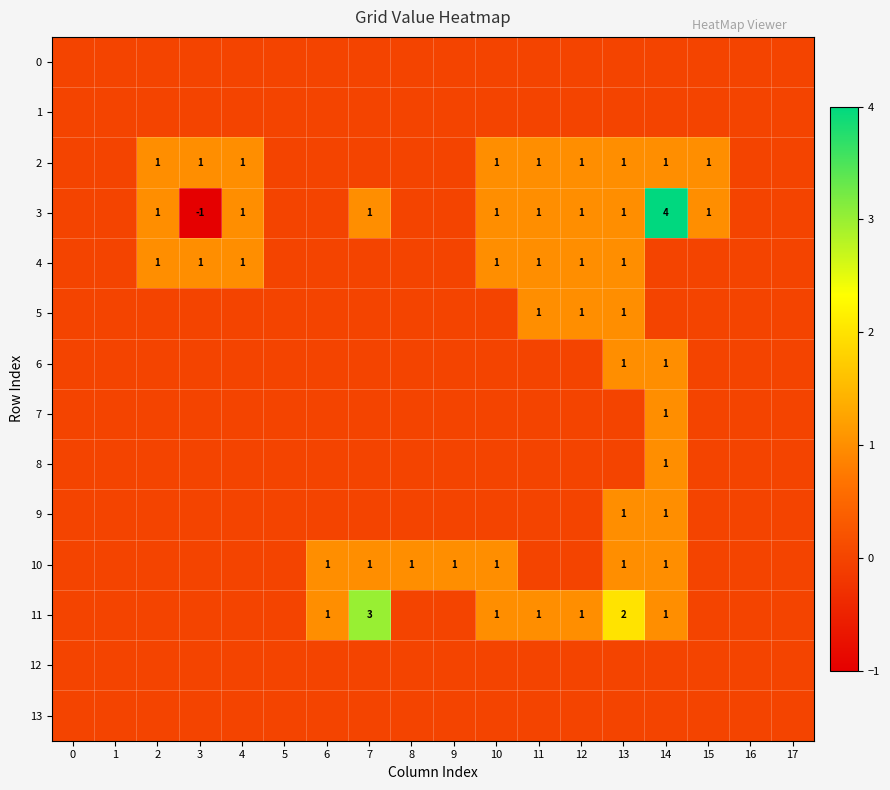

At how many categories does at least one series exceed 2?

2